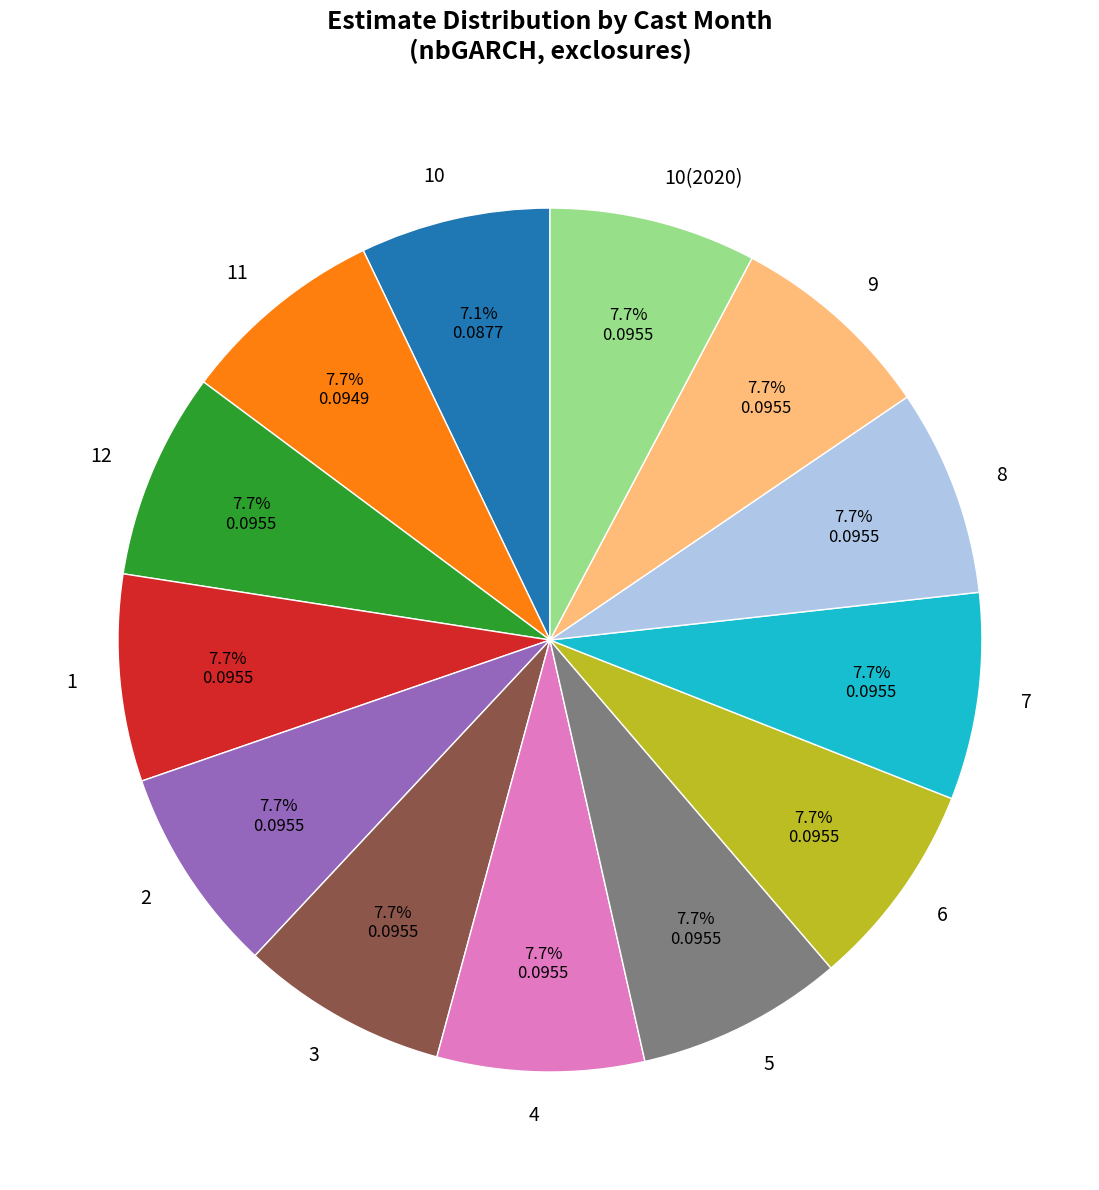

To the nearest percent, what portion does 12 represent?

8%